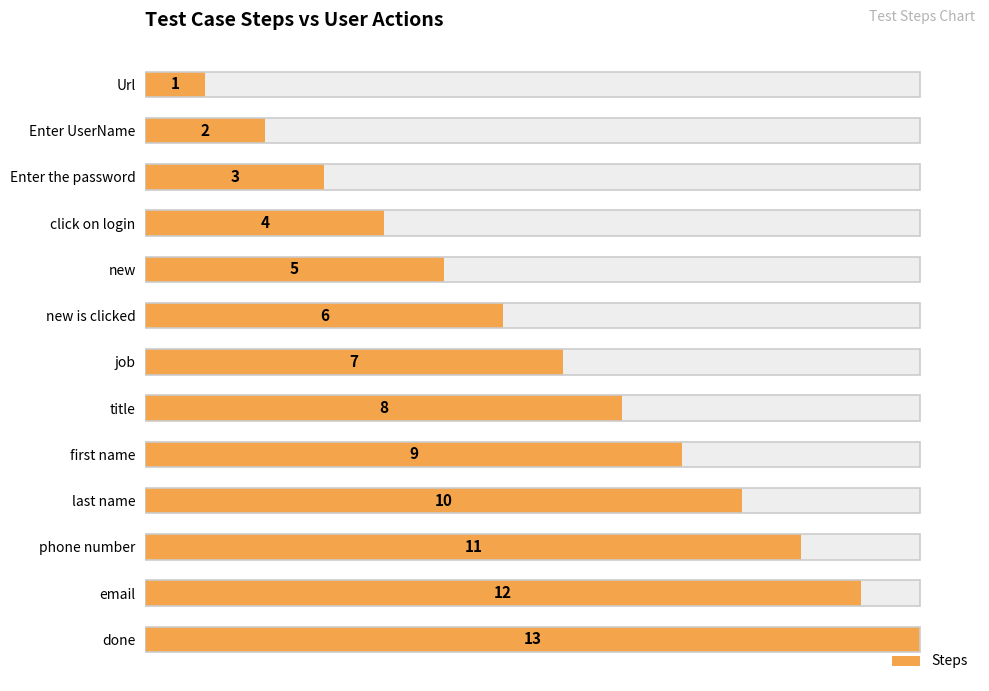

What is the sum of all values?

91